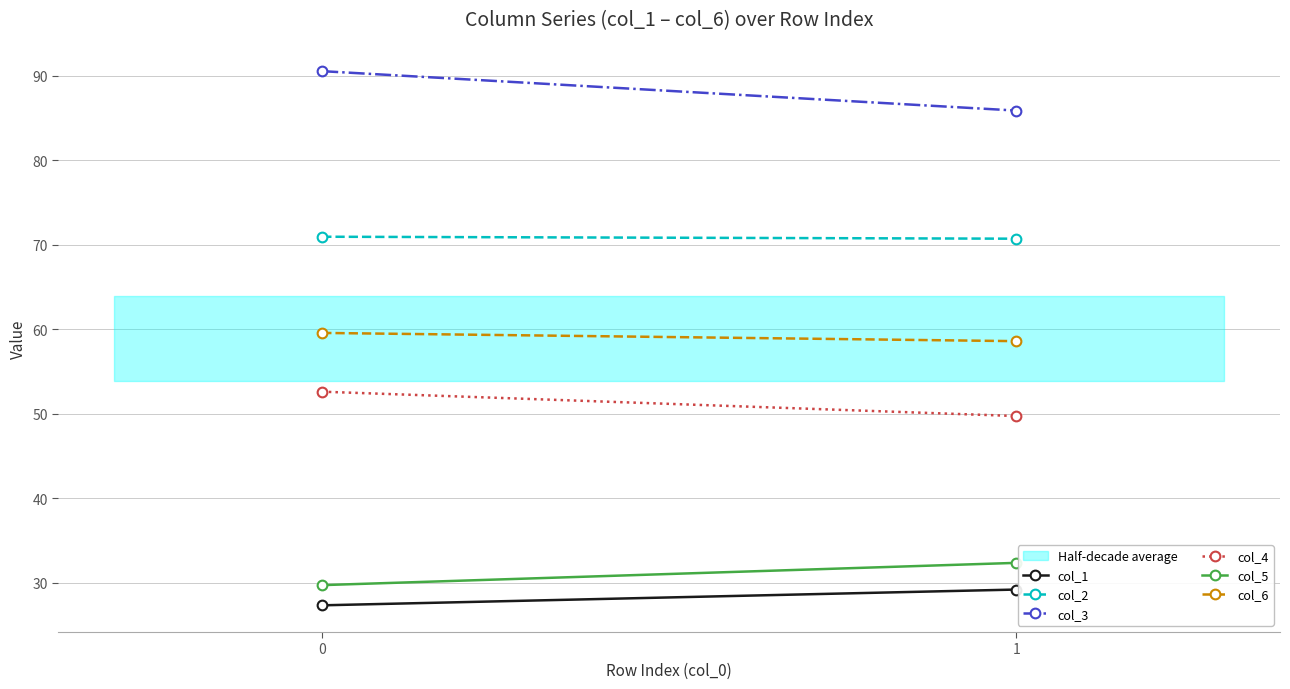

True or false: col_3 has a value of 24.0 at 1.

False